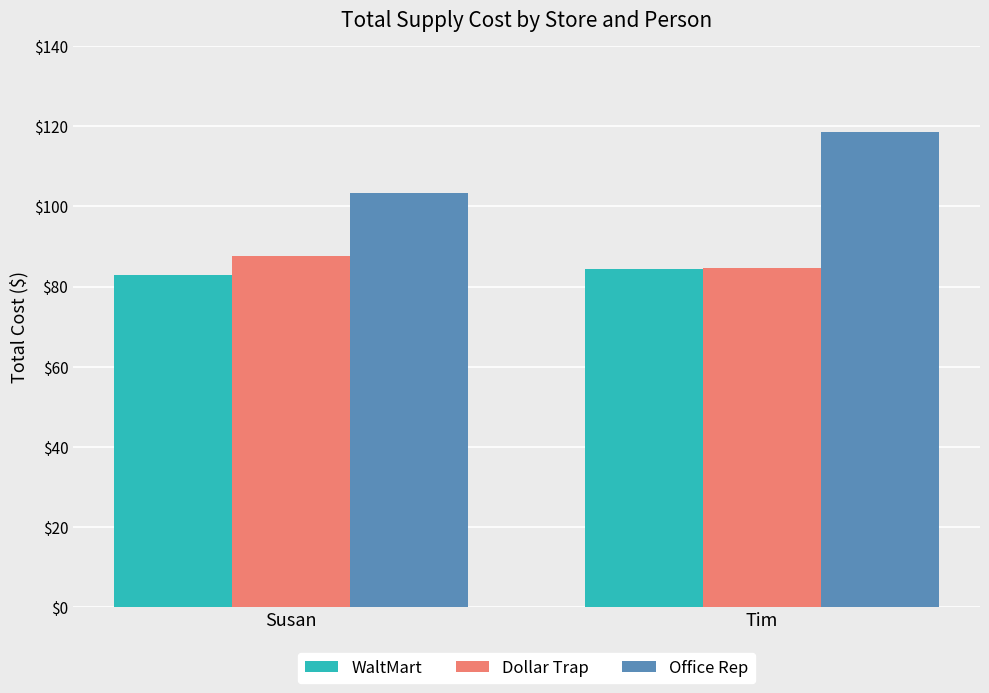

What is the sum of all Dollar Trap values?

172.2